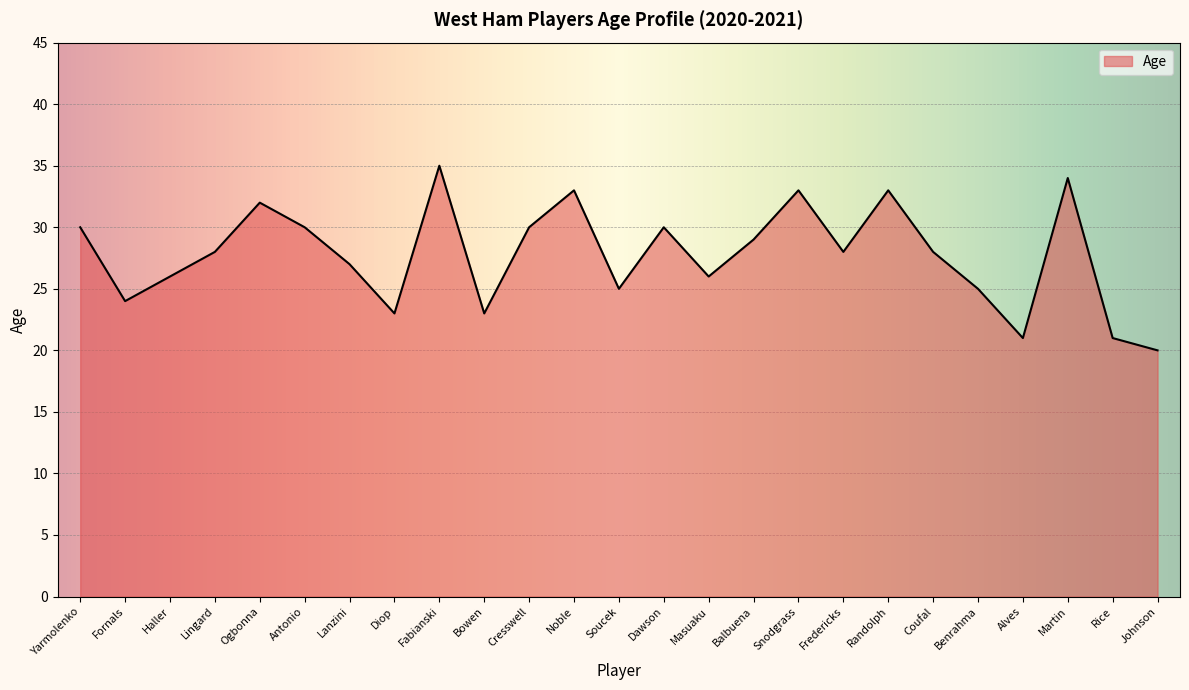

True or false: there are more than 0 points higher than both neighbors.

True